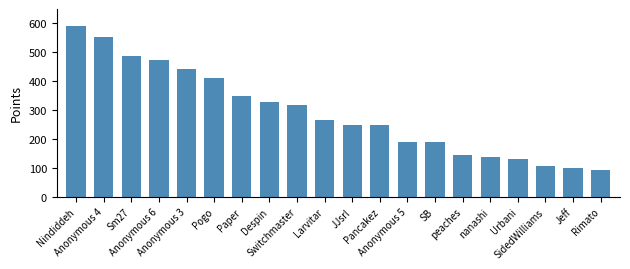

What is the difference between the second highest and second lowest values?

452